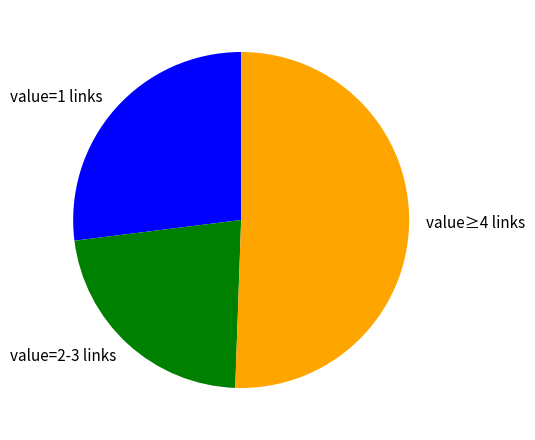

Which category has the smallest portion of the pie?

value=2-3 links